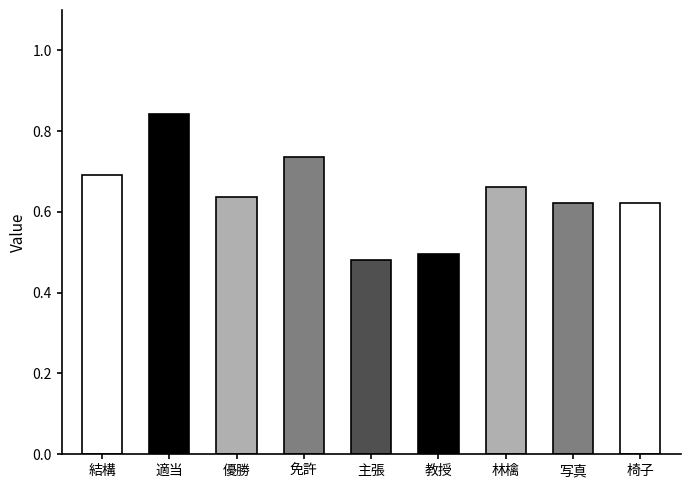

The value at 写真 is 0.9. True or false?

False